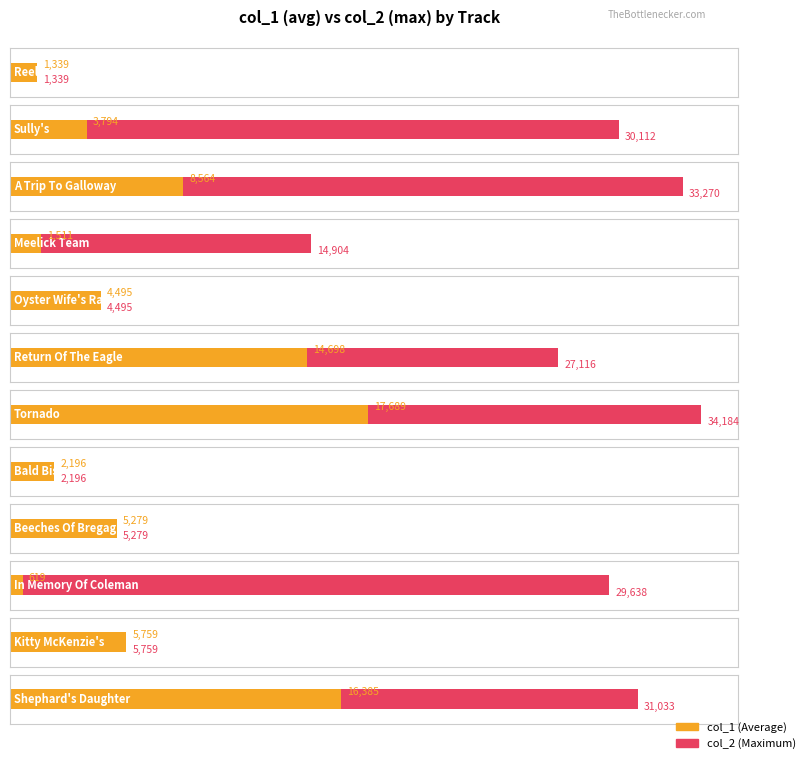

At which category is the sum across all series the highest?

Tornado